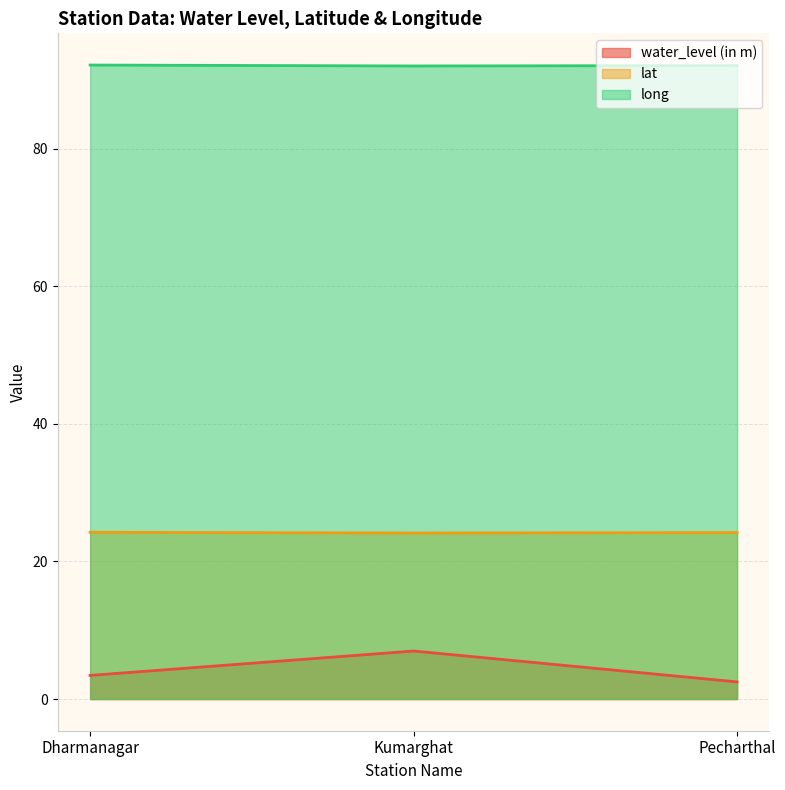

Rank the series by their maximum value, from lowest to highest.

water_level (in m), lat, long